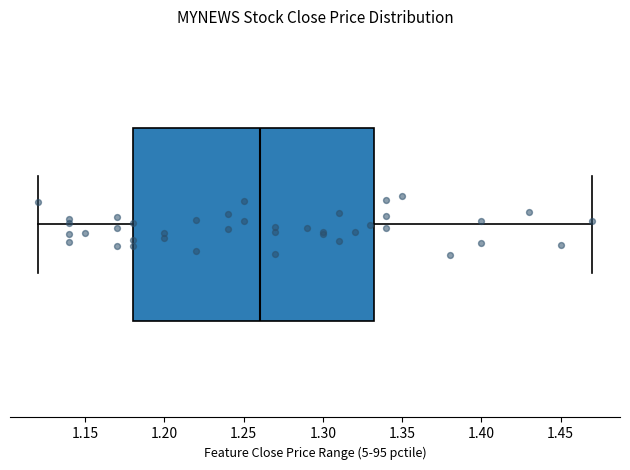

Read this box plot against the x-axis: the position of the median line, the range covered by the box, and the ends of both whiskers. The values are not printed on the chart, so give them approximately, as read against the axis.

median 1.260, box 1.180 to 1.335, whiskers 1.120 to 1.470